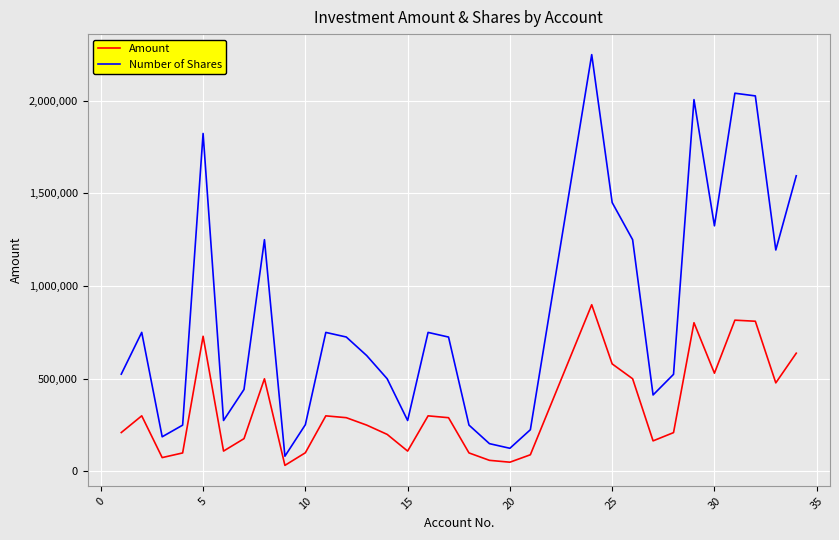

How many values in the Number of Shares series are below 724750?

16